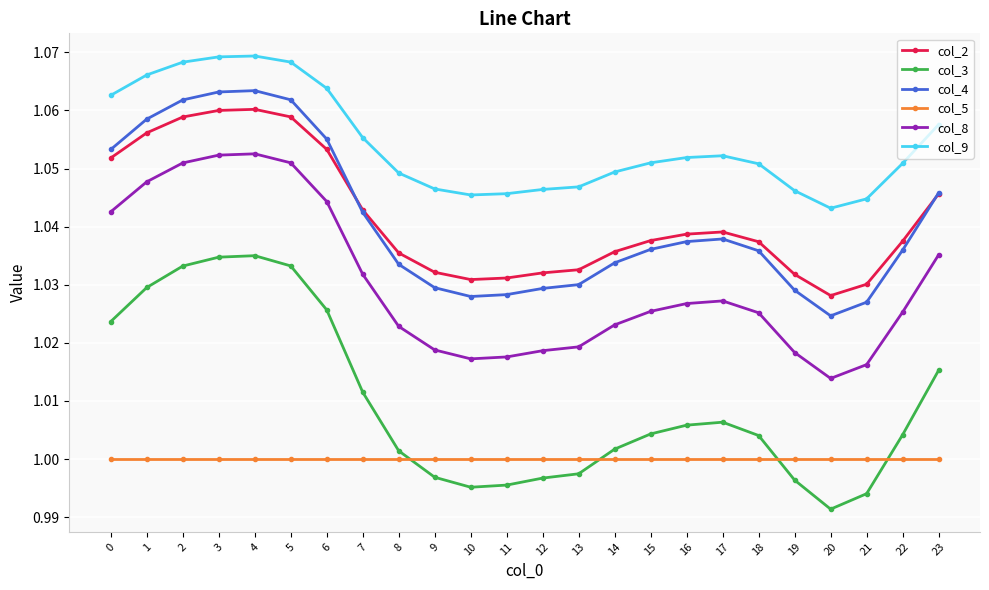

Between 3 and 19, which series saw the biggest shift?

col_3